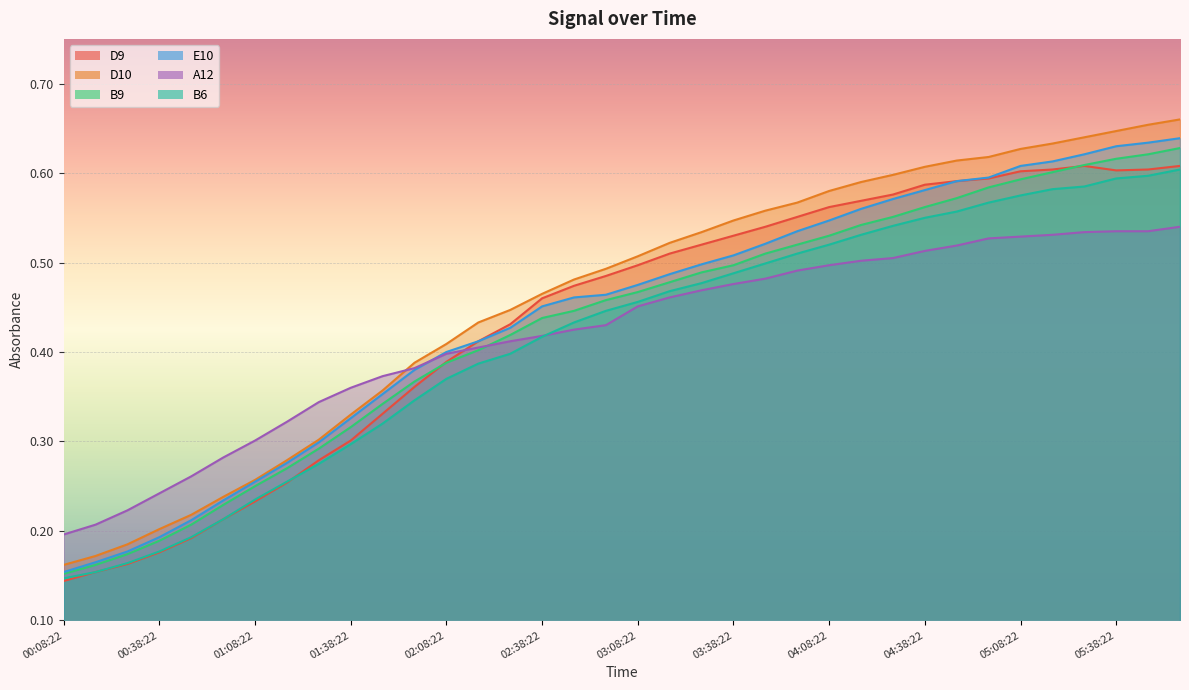

Which category has the lowest value in the D10 series?

00:08:22